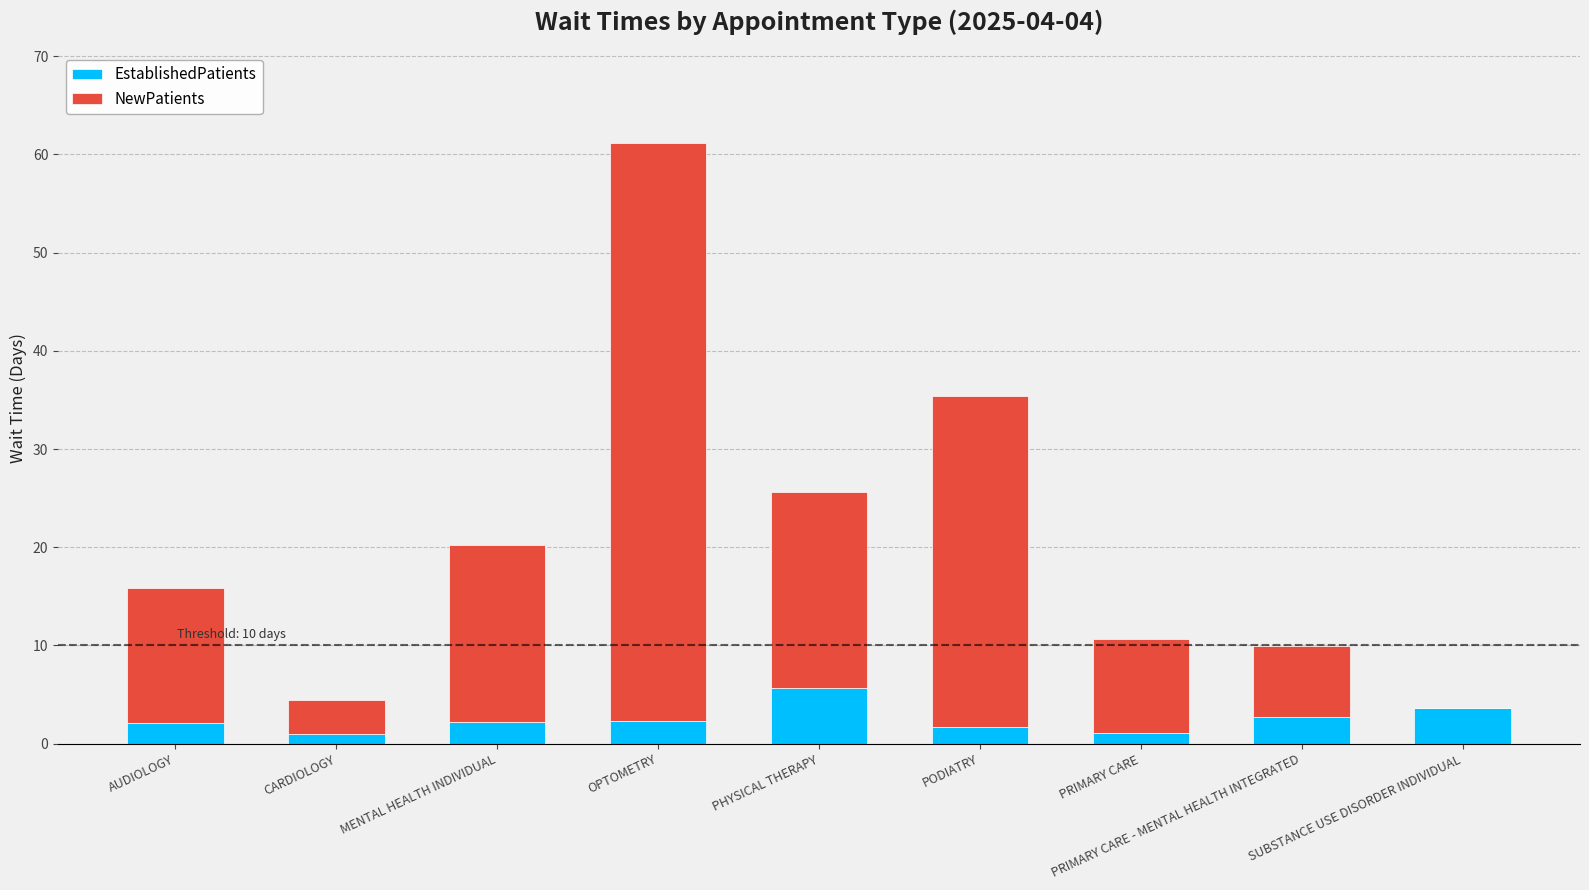

What is the total value across all series at SUBSTANCE USE DISORDER INDIVIDUAL?

3.6